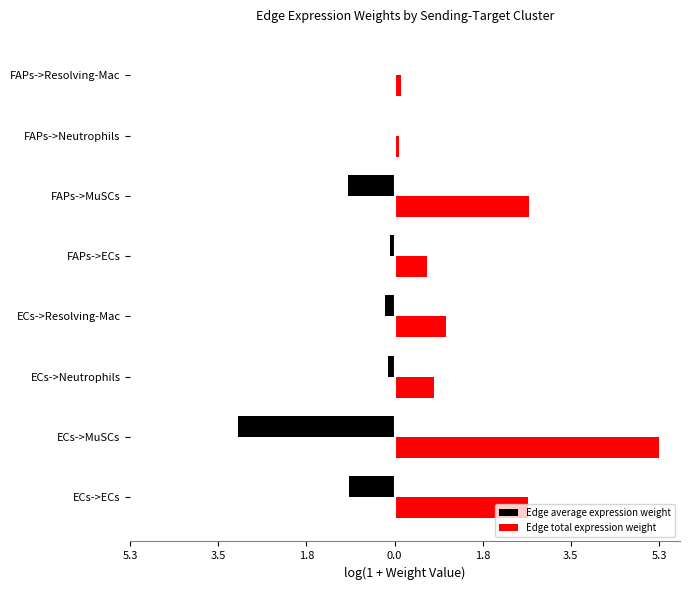

What are all the series names shown in the legend?

Edge average expression weight, Edge total expression weight